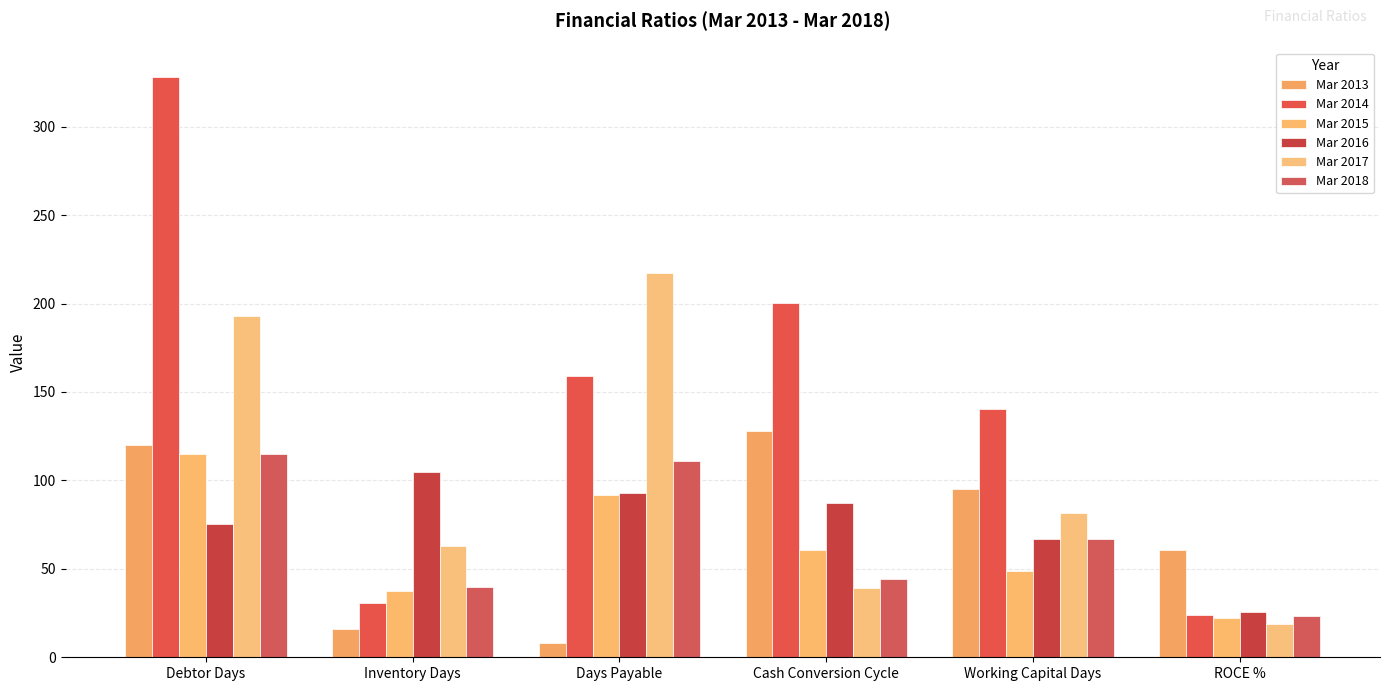

Are the bars grouped side by side (vs. stacked)?

Yes